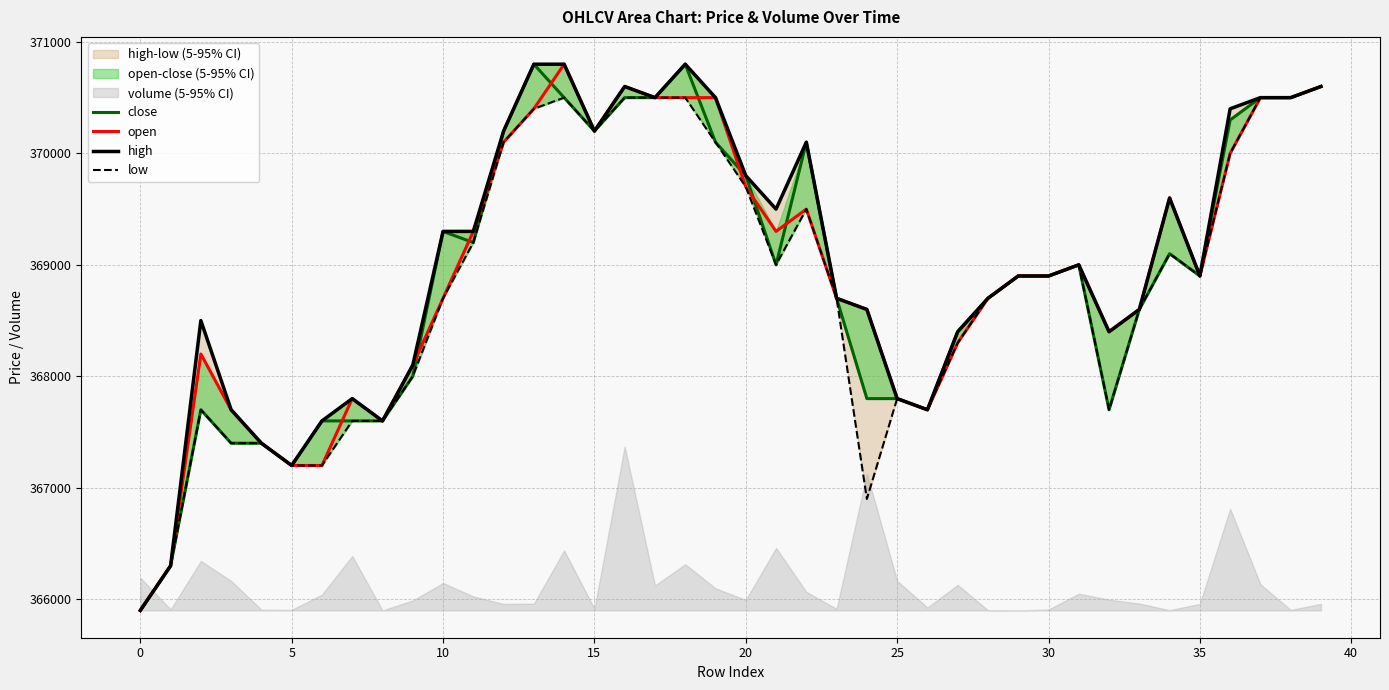

What is the value of the high point at the 22nd from the left?

369500